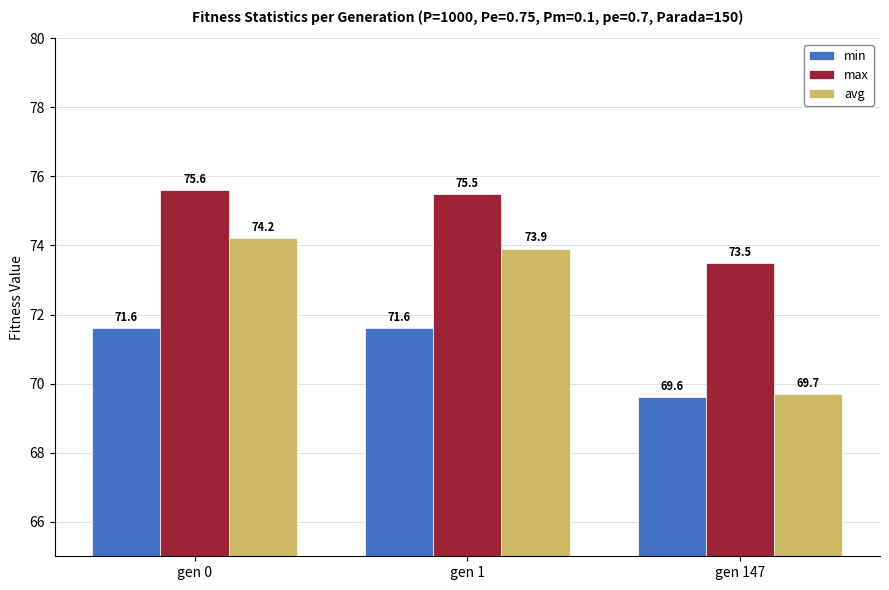

List the series in order of their overall mean, highest first.

max, avg, min